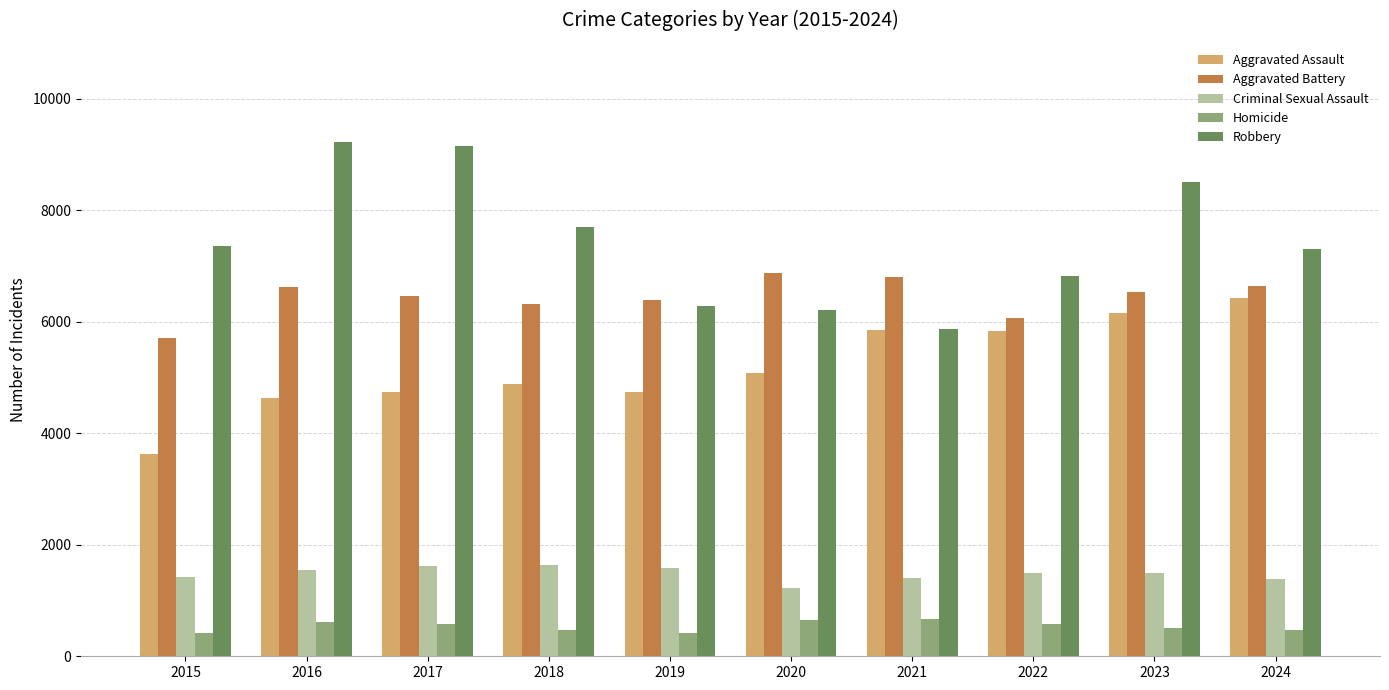

Rank the series at 2024 from lowest to highest value.

Homicide, Criminal Sexual Assault, Aggravated Assault, Aggravated Battery, Robbery